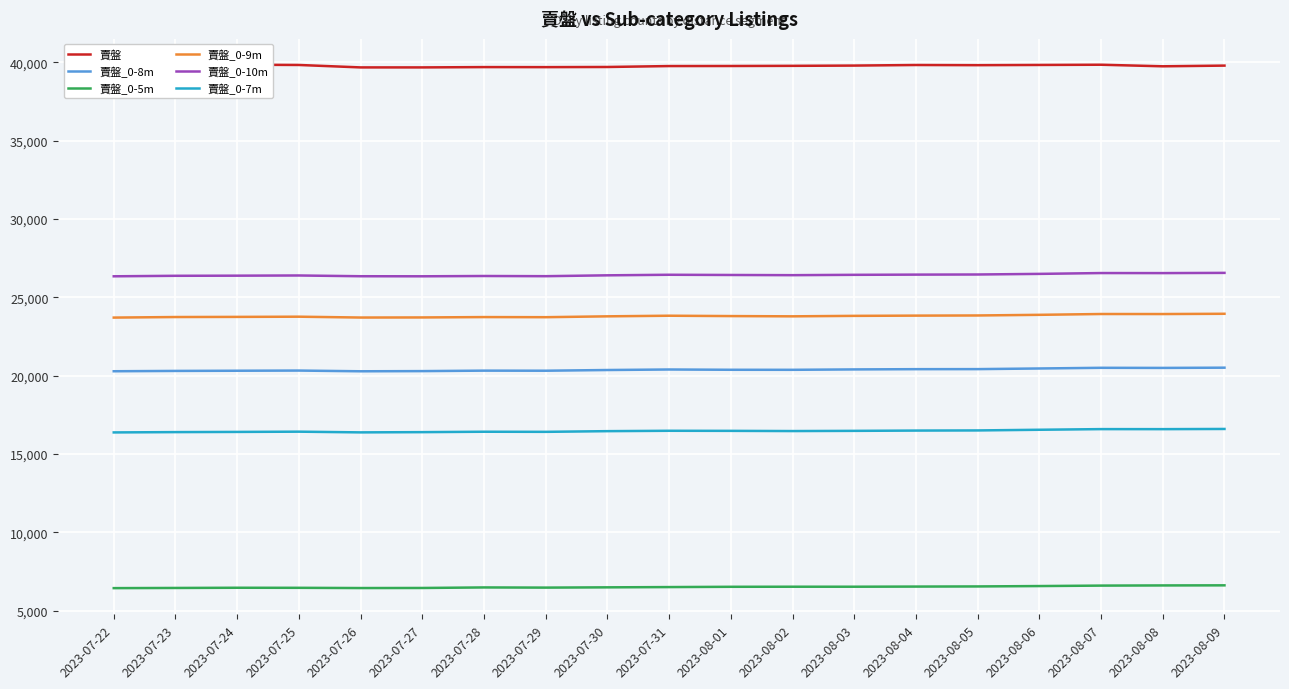

Reading left to right, list all the values displayed in this chart.

賣盤: 39762	39756	39850	39833	39677	39677	39697	39694	39704	39763	39767	39777	39794	39831	39820	39834	39848	39748	39792
賣盤_0-8m: 20286	20307	20319	20330	20284	20295	20325	20320	20365	20398	20380	20378	20403	20419	20422	20463	20506	20499	20514
賣盤_0-5m: 6445	6456	6469	6465	6450	6455	6489	6478	6495	6512	6530	6535	6535	6544	6553	6577	6606	6617	6623
賣盤_0-9m: 23711	23746	23755	23768	23714	23720	23743	23736	23791	23830	23807	23791	23821	23836	23846	23887	23939	23937	23954
賣盤_0-10m: 26346	26378	26386	26398	26350	26346	26365	26353	26408	26444	26430	26418	26440	26453	26461	26500	26553	26550	26564
賣盤_0-7m: 16382	16402	16414	16430	16385	16400	16426	16419	16463	16487	16482	16469	16482	16500	16509	16552	16593	16591	16603